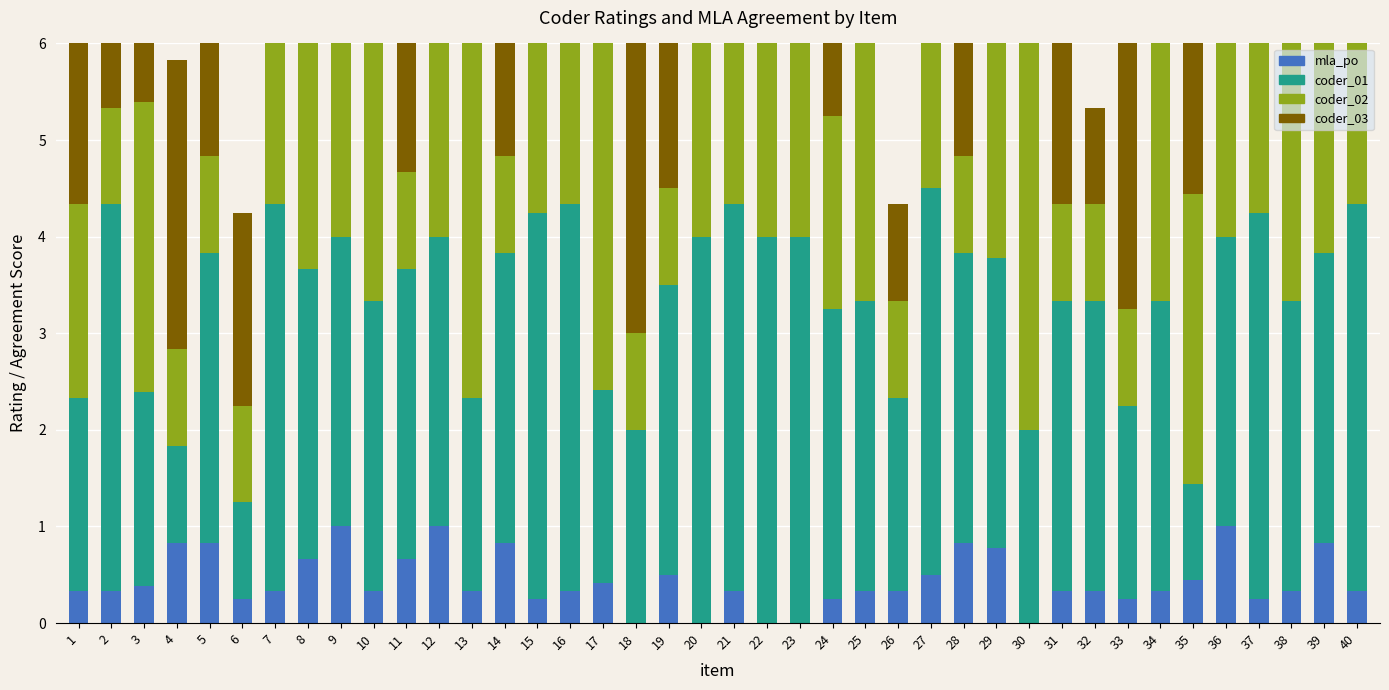

Count the coder_03 values in the range 1 to 3.

36